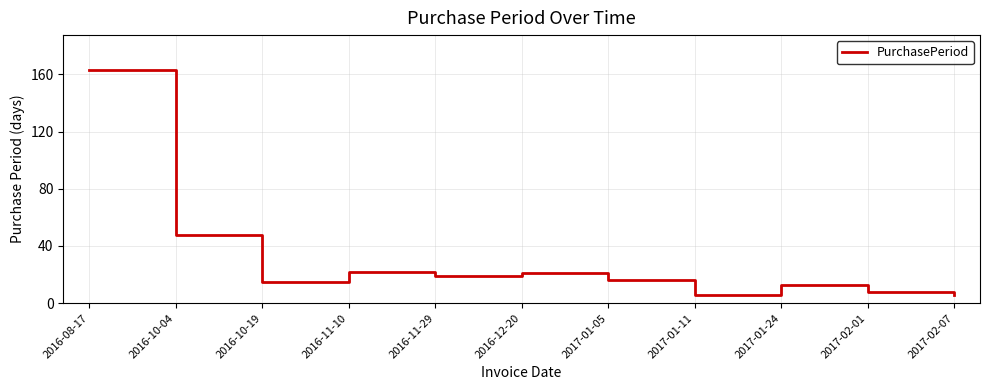

Where is the first local minimum?

2016-10-19